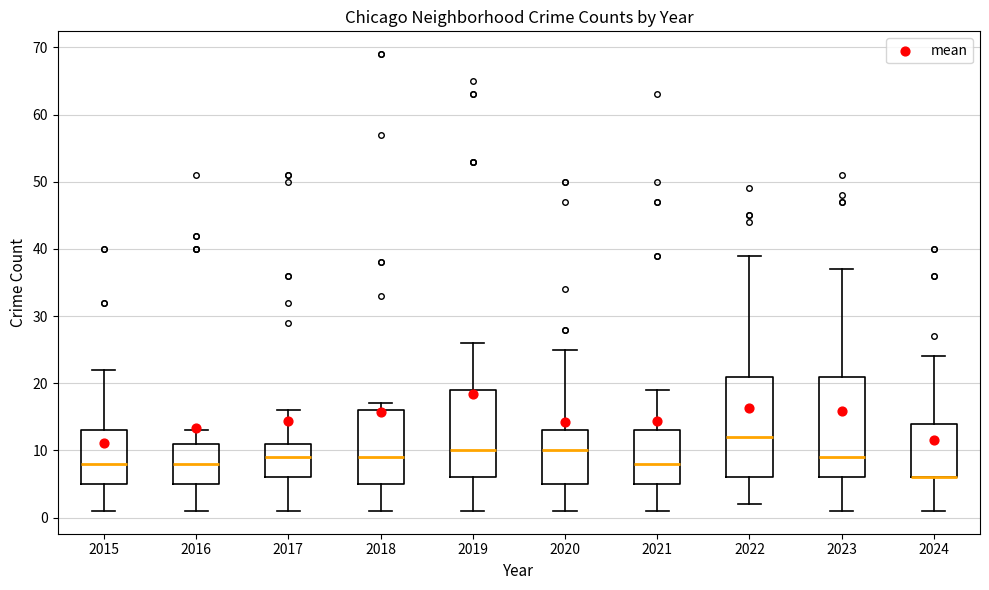

Reading left to right, transcribe this box plot: for each box, give where its median line is, the range the box spans, and where its two whiskers end, as read against the y-axis. The values are not printed on the chart, so give them approximately, as read against the axis.

2015: median 8, box 5 to 13, whiskers 1 to 22
2016: median 8, box 5 to 11, whiskers 1 to 13
2017: median 9, box 6 to 11, whiskers 1 to 16
2018: median 9, box 5 to 16, whiskers 1 to 17
2019: median 10, box 6 to 19, whiskers 1 to 26
2020: median 10, box 5 to 13, whiskers 1 to 25
2021: median 8, box 5 to 13, whiskers 1 to 19
2022: median 12, box 6 to 21, whiskers 2 to 39
2023: median 9, box 6 to 21, whiskers 1 to 37
2024: median 6 (drawn on the box's lower edge), box 6 to 14, whiskers 1 to 24